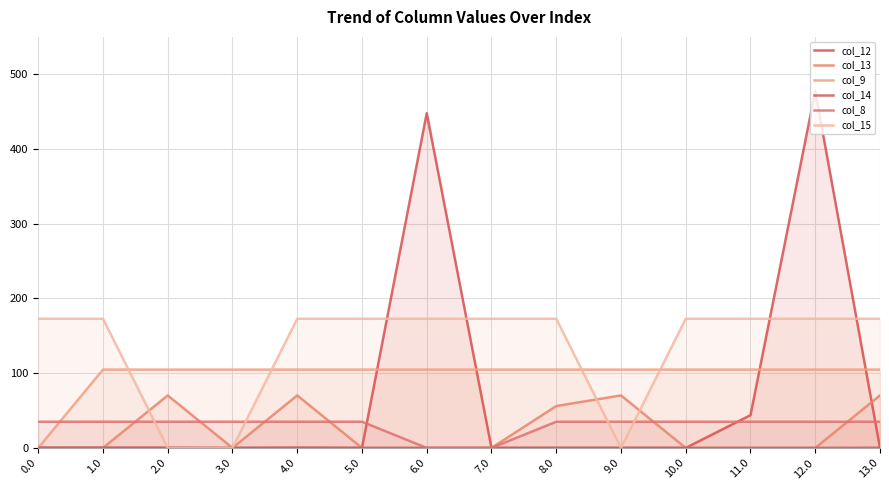

Reading left to right, list all the values displayed in this chart.

col_12: 0.0	0.0	0.0	0.0	0.0	0.0	447.9	0.0	0.0	0.0	0.0	43.8	477.2	0.0
col_13: 0.0	0.0	70.2	0.0	70.2	0.0	0.0	0.0	56.0	70.2	0.0	0.0	0.0	70.2
col_9: 0.0	104.8	104.8	104.8	104.8	104.8	104.8	104.8	104.8	104.8	104.8	104.8	104.8	104.8
col_14: 0.3	0.3	0.3	0.0	0.3	0.0	0.0	0.0	0.0	0.0	0.0	0.0	0.0	0.3
col_8: 35.0	35.0	35.0	35.0	35.0	35.0	0.0	0.0	35.0	35.0	35.0	35.0	35.0	35.0
col_15: 172.8	172.8	0.0	0.0	172.8	172.8	172.8	172.8	172.8	0.0	172.8	172.8	172.8	172.8